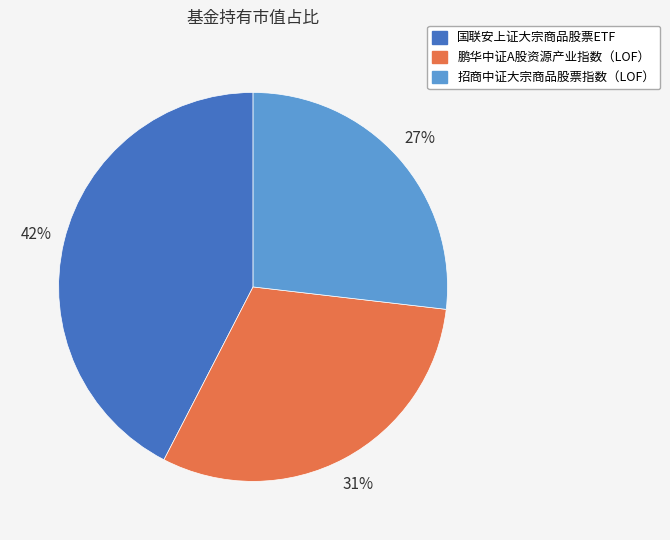

To the nearest percent, what is the average slice percentage?

33%